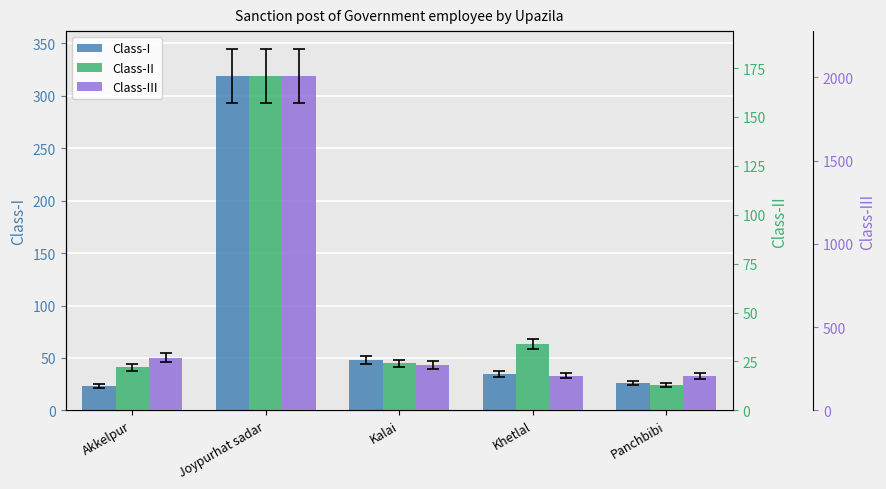

Reading left to right, list all the values displayed in this chart.

Class-I: Akkelpur=23	Joypurhat sadar=319	Kalai=48	Khetlal=35	Panchbibi=26
Class-II: Akkelpur=22	Joypurhat sadar=171	Kalai=24	Khetlal=34	Panchbibi=13
Class-III: Akkelpur=317	Joypurhat sadar=2008	Kalai=272	Khetlal=208	Panchbibi=206